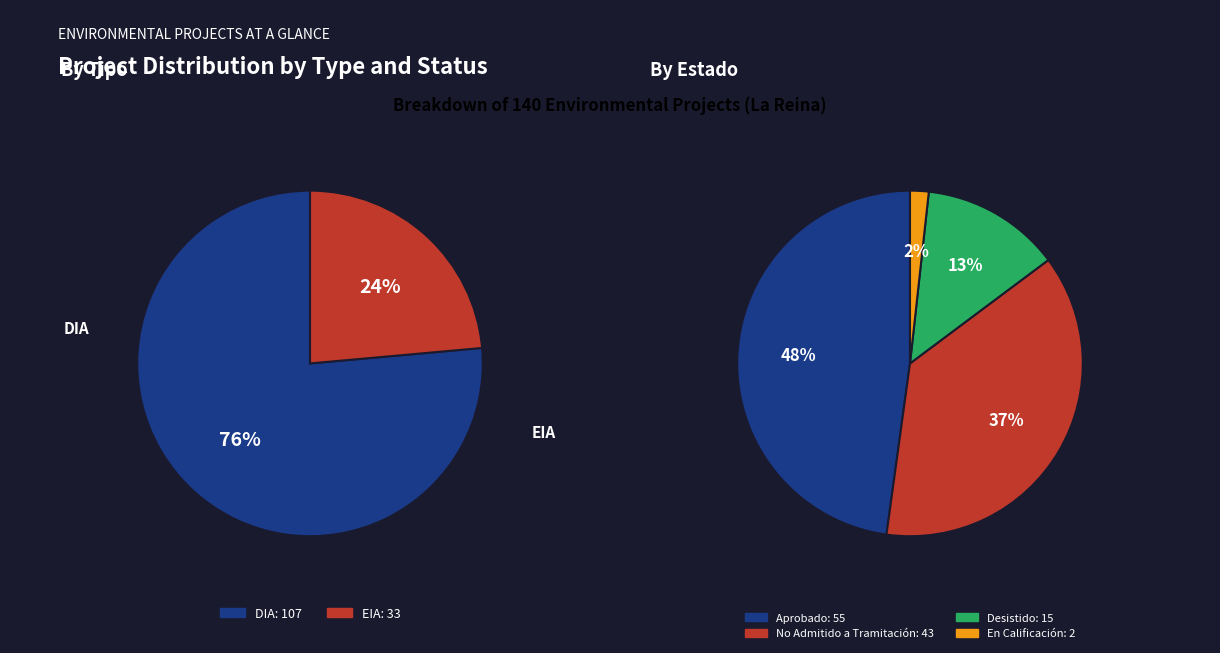

How many segments does this pie chart have?

2